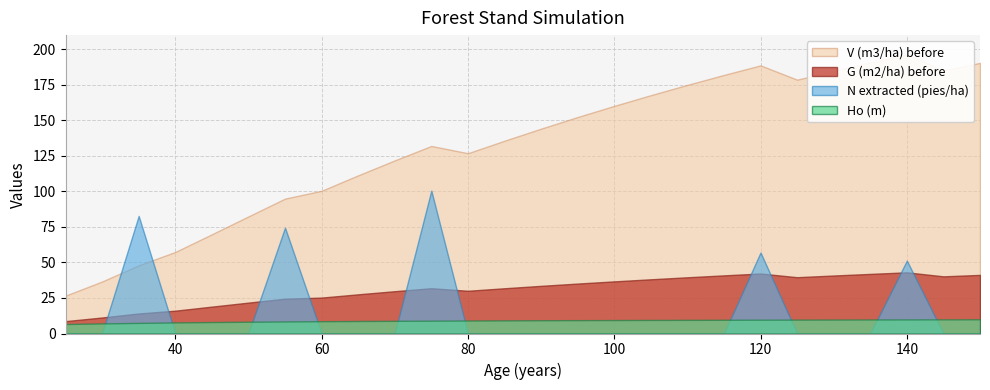

Reading right to left, extract all data points from this chart.

V (m3/ha) before: 190.4	185.1	196.6	190.8	184.7	178.6	188.7	181.9	175.0	167.7	160.2	152.3	144.2	135.7	126.9	132.0	121.8	111.3	100.4	94.9	82.4	69.8	57.4	48.0	36.6	26.6
G (m2/ha) before: 41.2	40.2	43.0	41.9	40.8	39.6	42.2	40.9	39.6	38.1	36.7	35.1	33.5	31.8	30.1	31.9	29.8	27.6	25.3	24.5	21.7	18.9	16.1	14.1	11.3	8.7
N (pies/ha) extracted: 0.0	0.0	51.3	0.0	0.0	0.0	57.0	0.0	0.0	0.0	0.0	0.0	0.0	0.0	0.0	100.5	0.0	0.0	0.0	74.5	0.0	0.0	0.0	82.8	0.0	0.0
Ho (m): 10.0	9.9	9.9	9.9	9.8	9.8	9.7	9.7	9.6	9.5	9.5	9.4	9.3	9.2	9.1	9.0	8.9	8.8	8.7	8.5	8.3	8.1	7.8	7.5	7.1	6.7